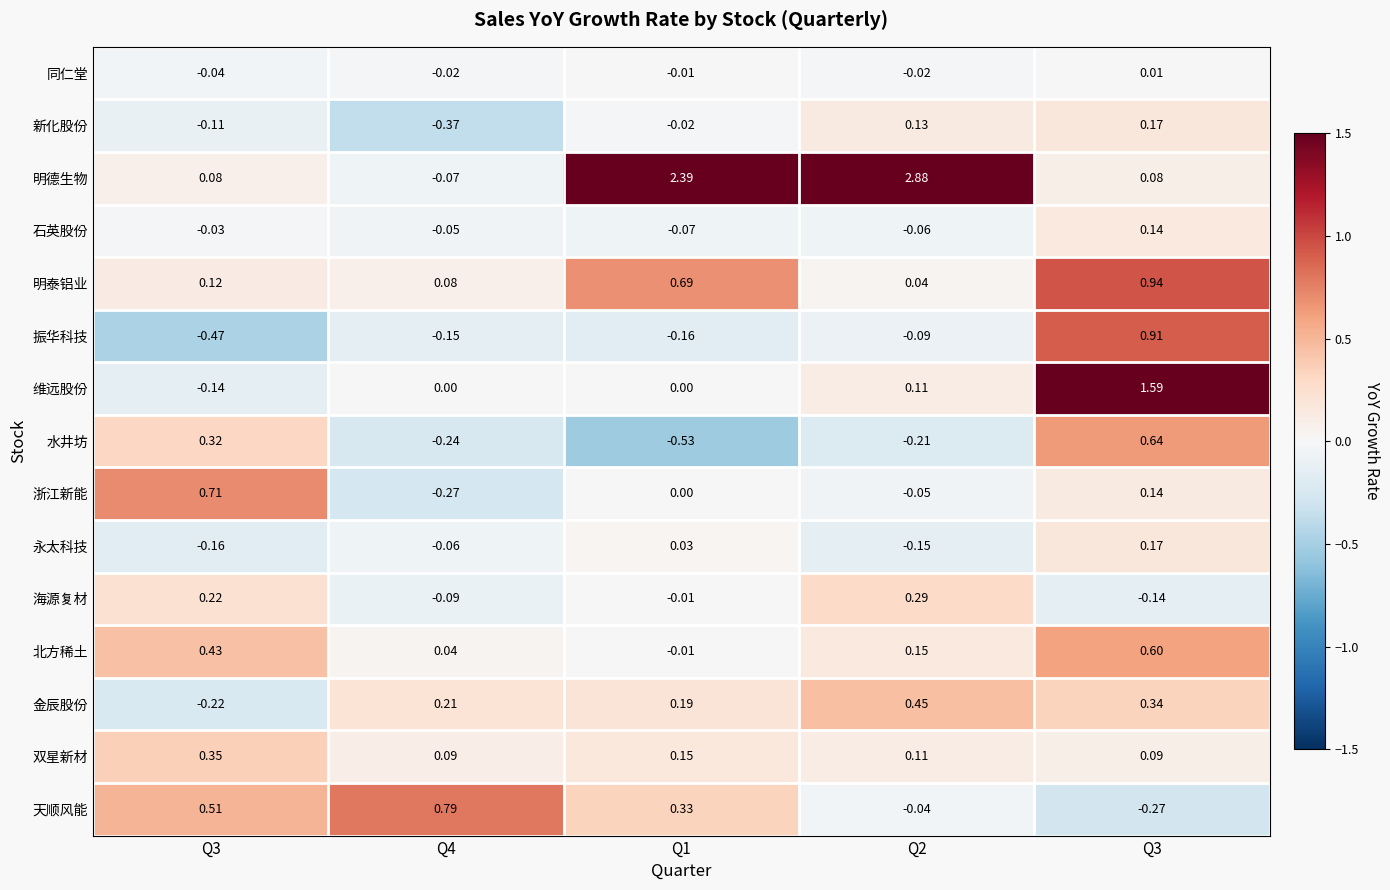

At how many categories does at least one series exceed 2?

2